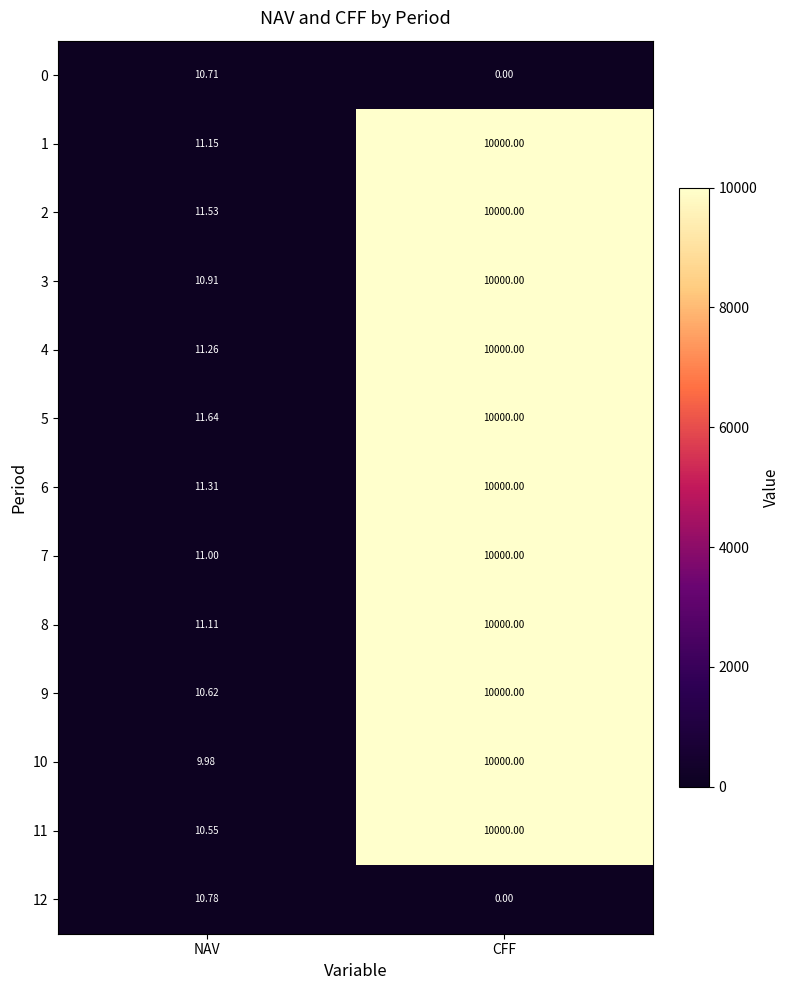

Where is 7 nearest to the value 5005?

NAV